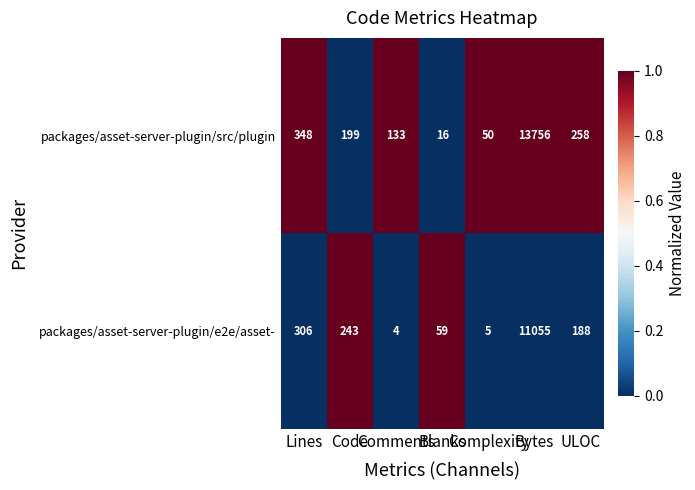

What is the difference between the maximum and minimum values in the packages/asset-server-plugin/src/plugin series?

13740